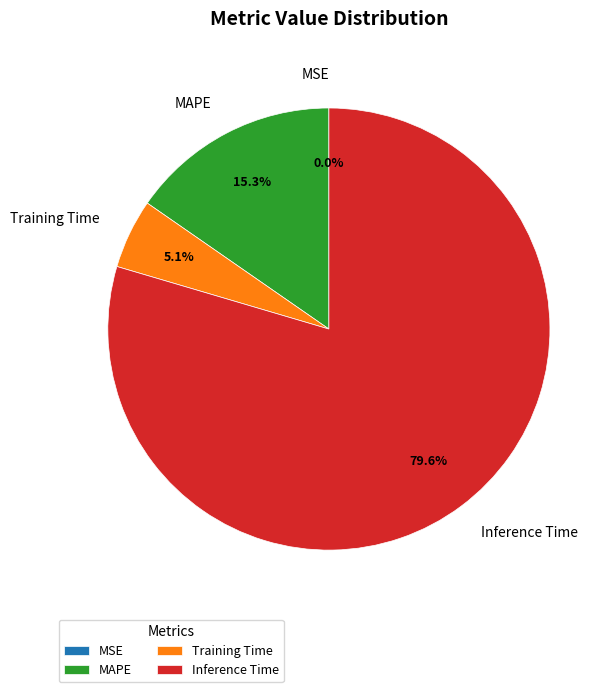

Which slice is the largest?

Inference Time